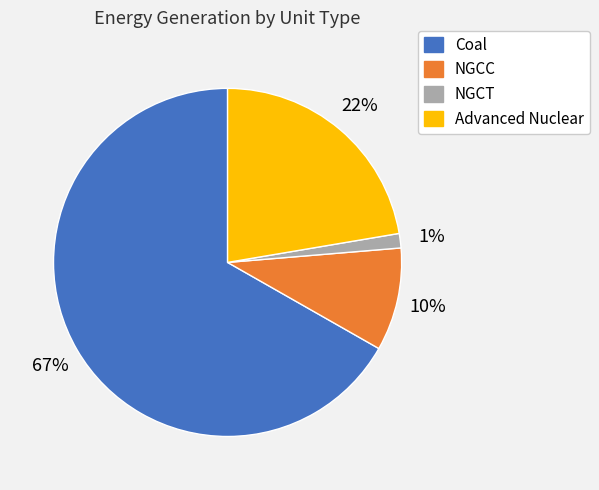

To the nearest percent, what is the average slice percentage?

25%